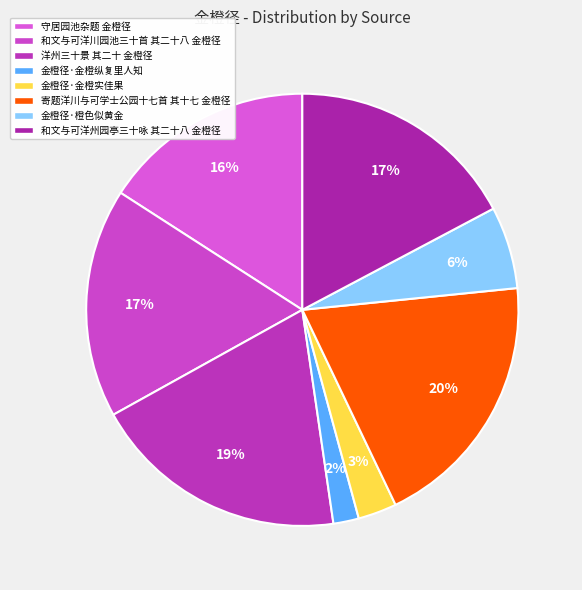

What is the change in value from 守居园池杂题 金橙径 to 和文与可洋州园亭三十咏 其二十八 金橙径?

+72403